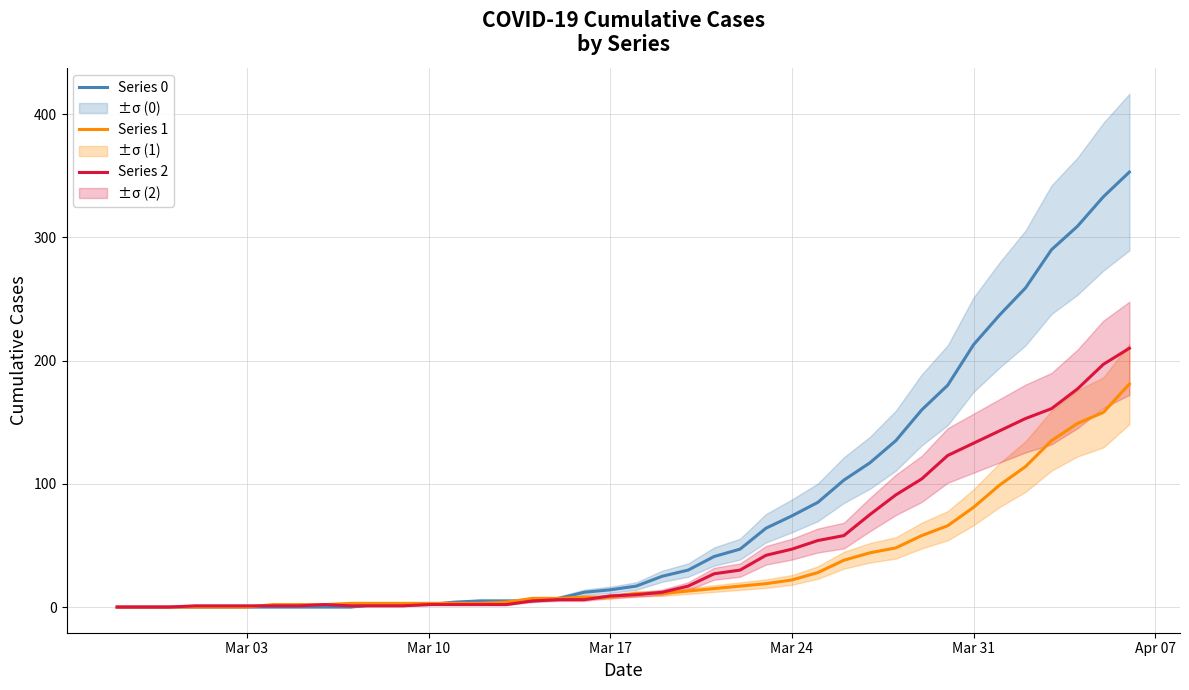

What are all the series names shown in the legend?

Series 0, Series 1, Series 2